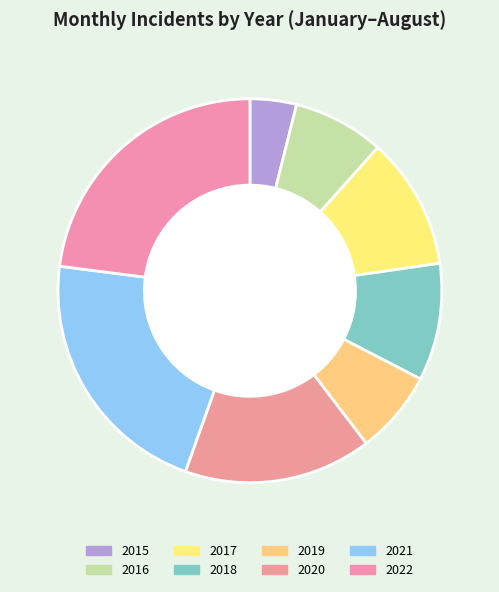

To the nearest percent, what is the difference between the 2022 and 2015 slice percentages?

19%